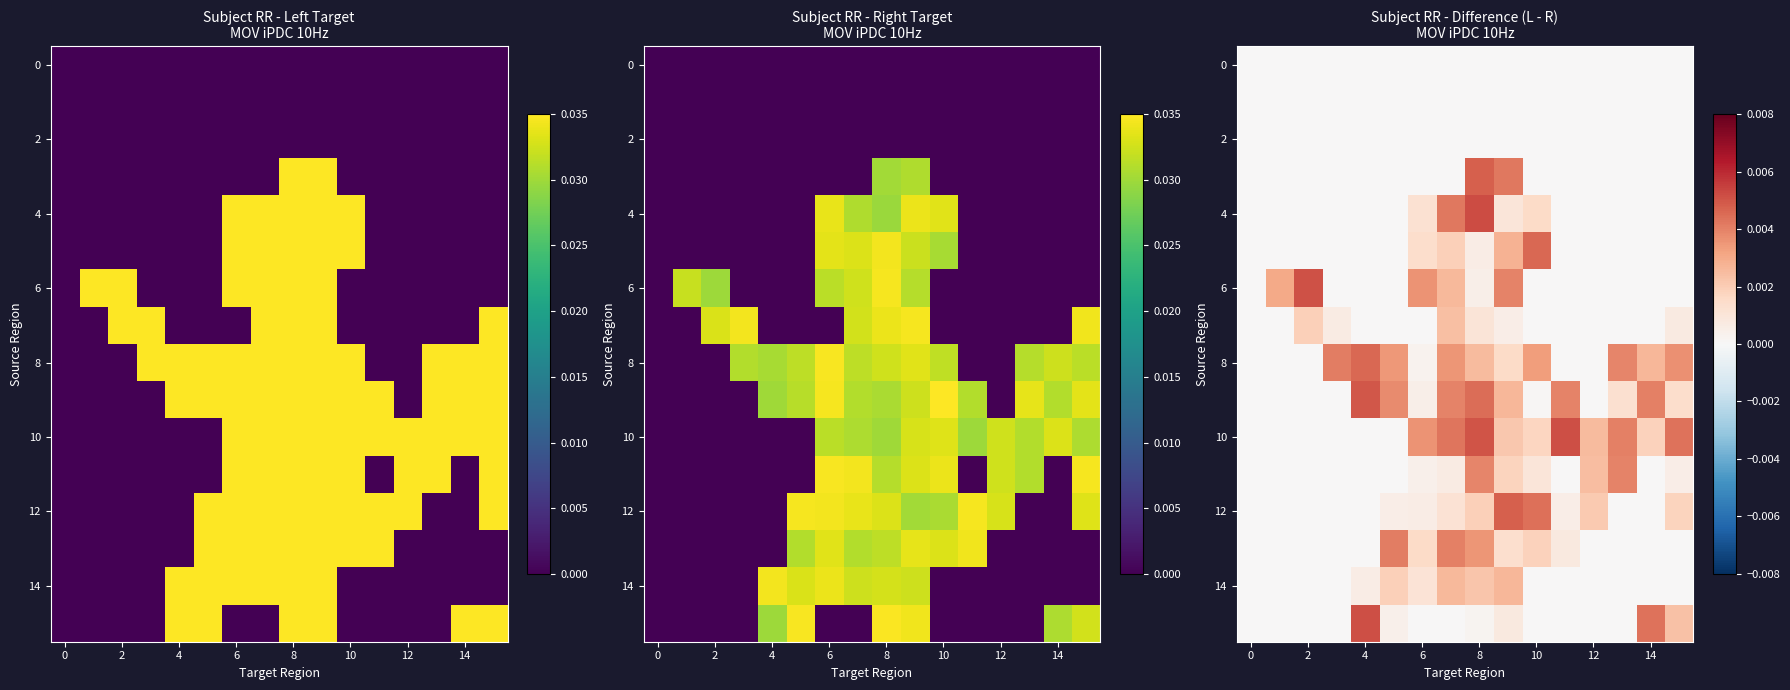

At which category is the sum across all series the highest?

8